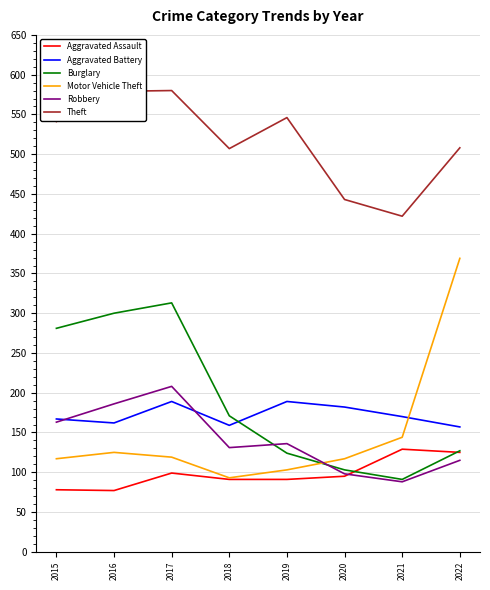

What is the sum of the Aggravated Battery values at 2020 and 2019?

371